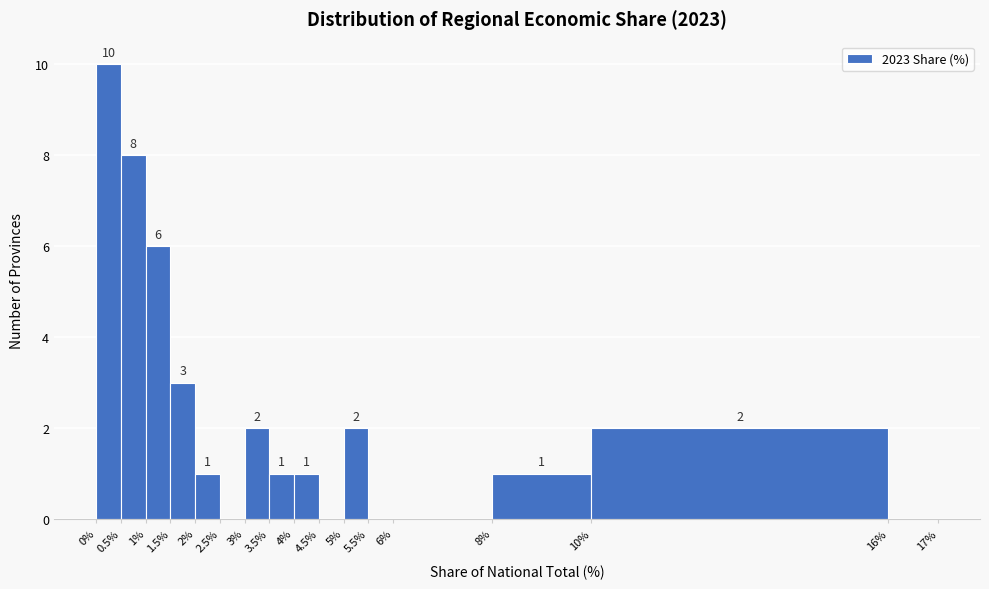

Over which range of the x-axis is the bar tallest?

0% to 0.5%